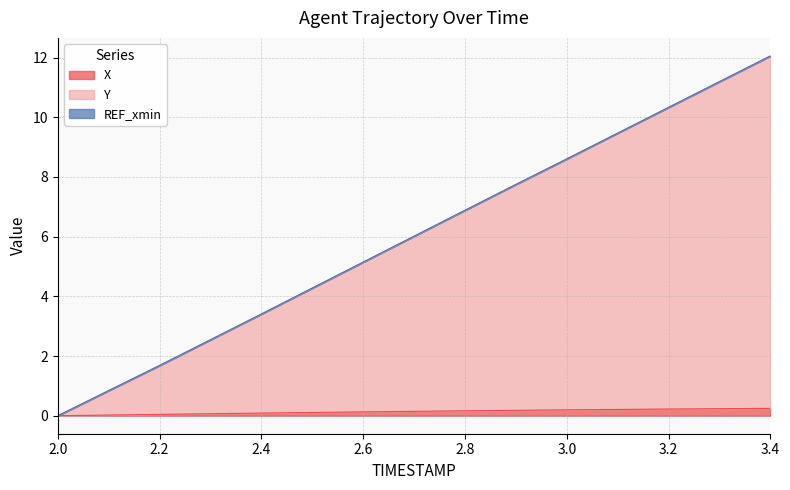

What is the maximum value for Y?

12.1